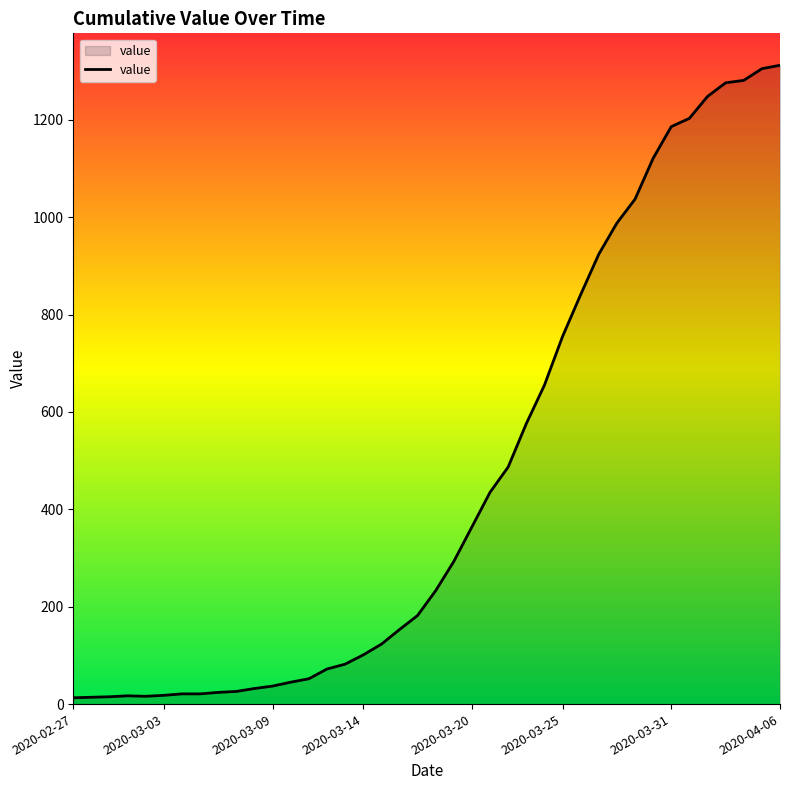

Does the chart display data point markers on the line(s)?

No